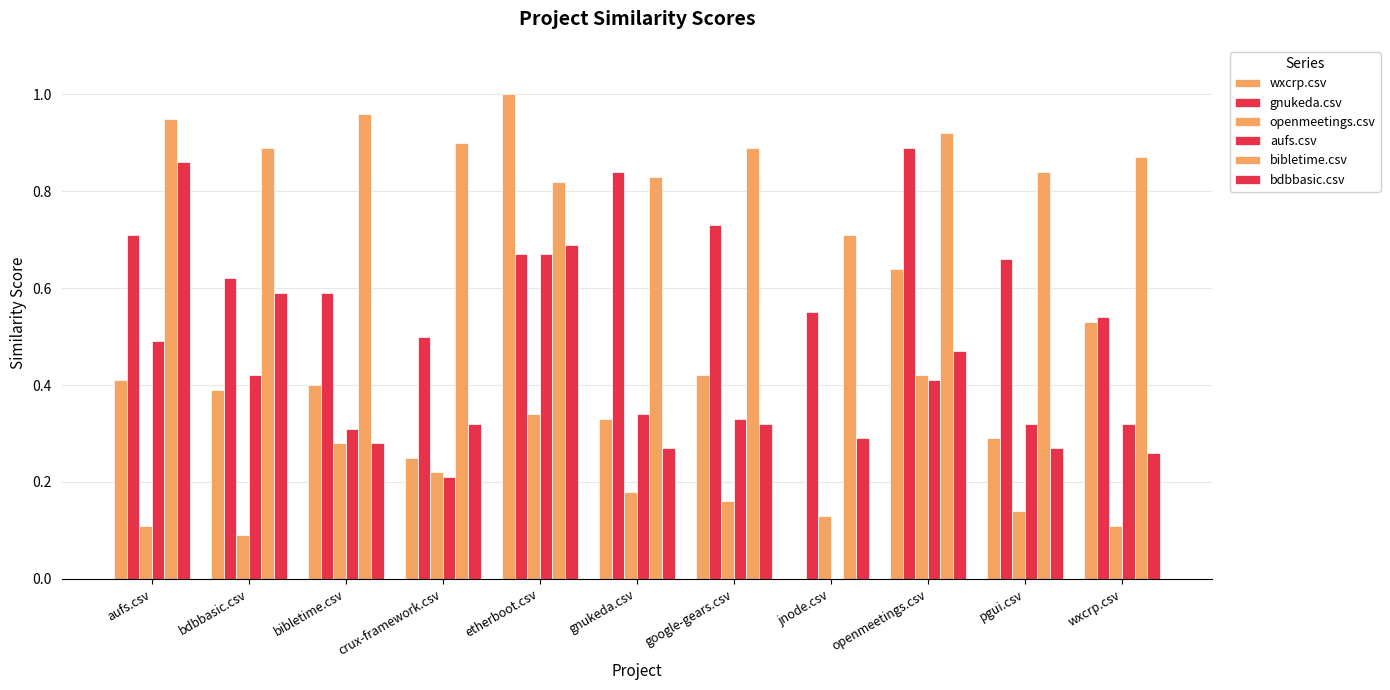

How many groups of bars are there?

11